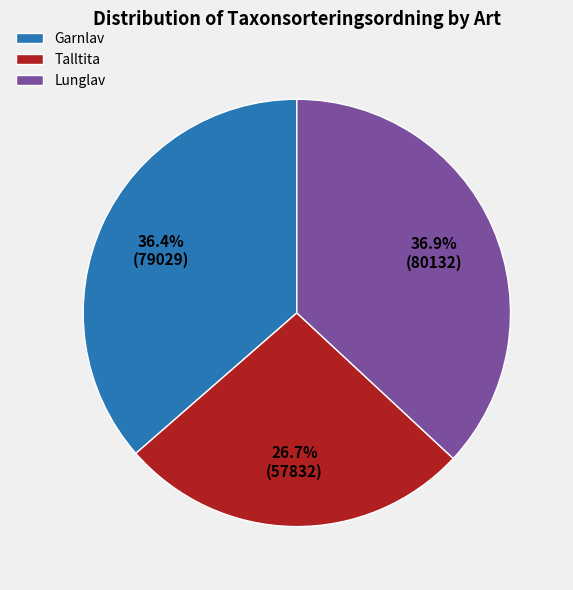

To the nearest percent, what is the average slice percentage?

33%